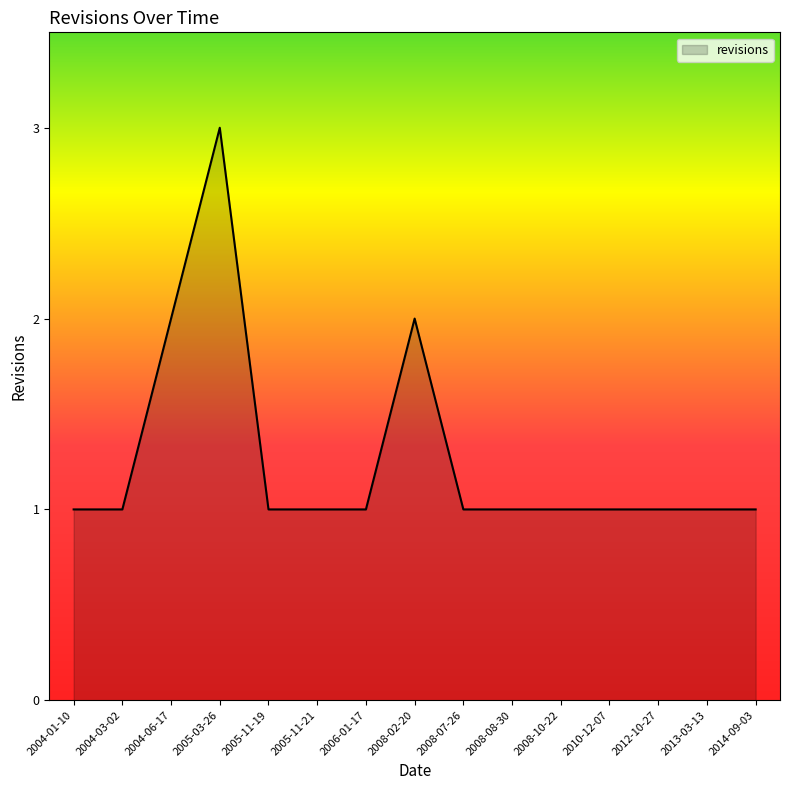

What is the greatest value displayed?

3